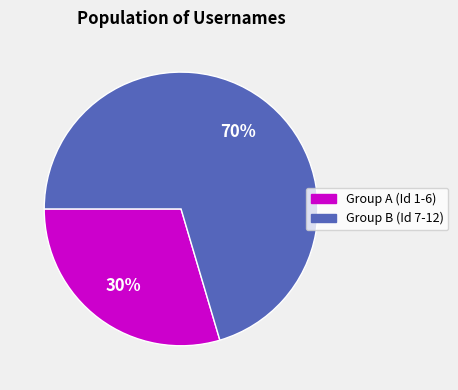

To the nearest percent, what is the average slice percentage?

50%